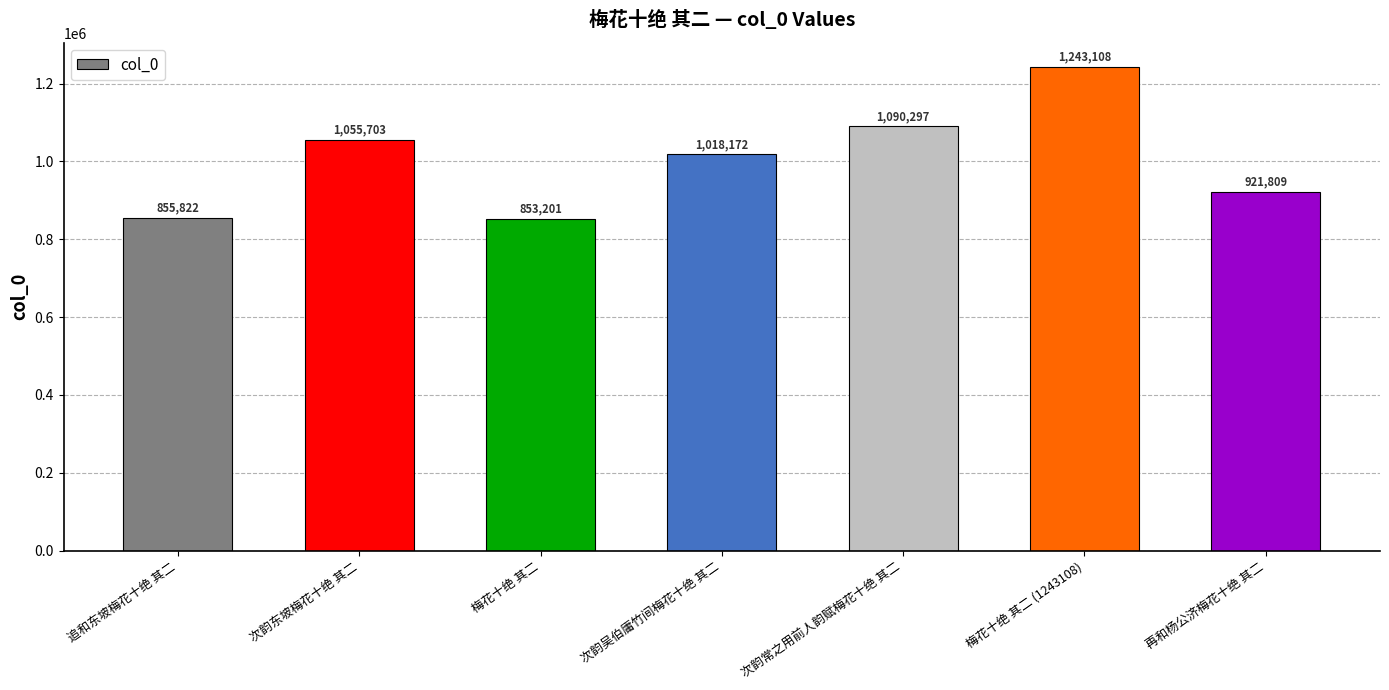

At which label does the data first exceed 1018172?

次韵东坡梅花十绝 其二